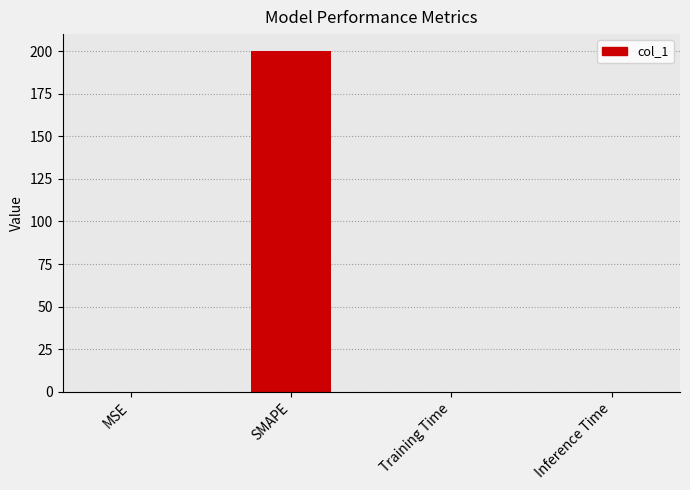

What value does the data have at SMAPE?

200.0